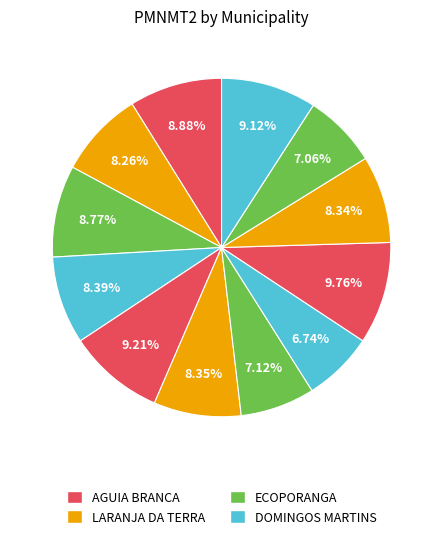

To the nearest percent, what is the difference between the largest and smallest slice percentages?

3%